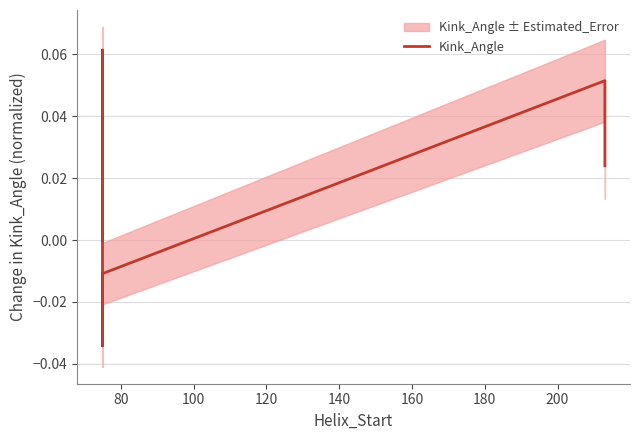

How many positive values are there?

3